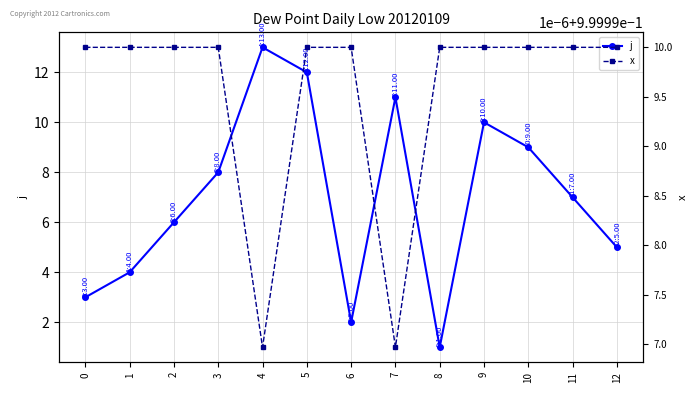

At how many categories does at least one series exceed 1?

12